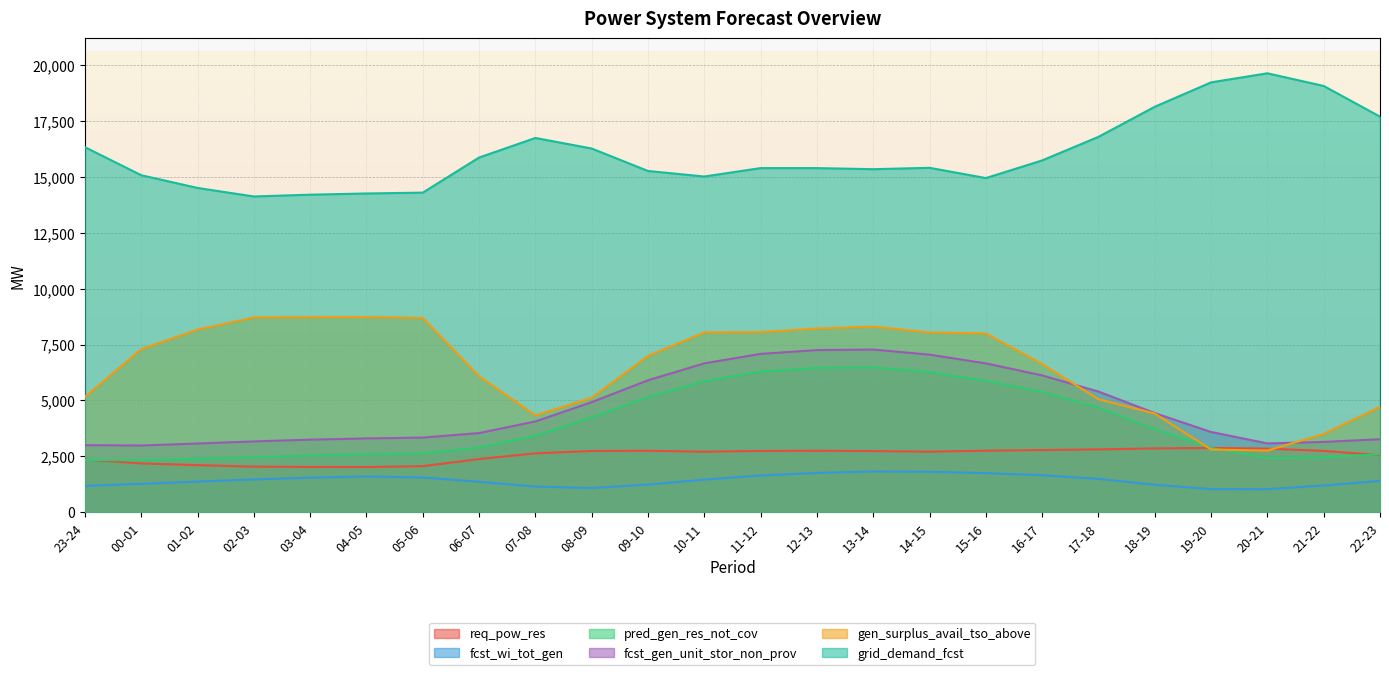

At which label does fcst_gen_unit_stor_non_prov first exceed 4061?

08-09